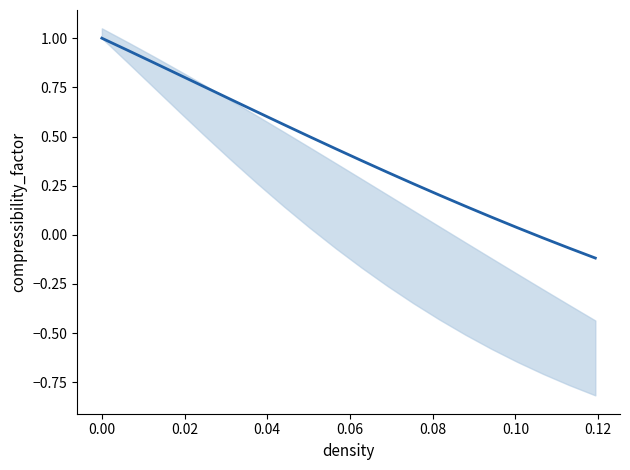

How many lines are shown in the chart?

1